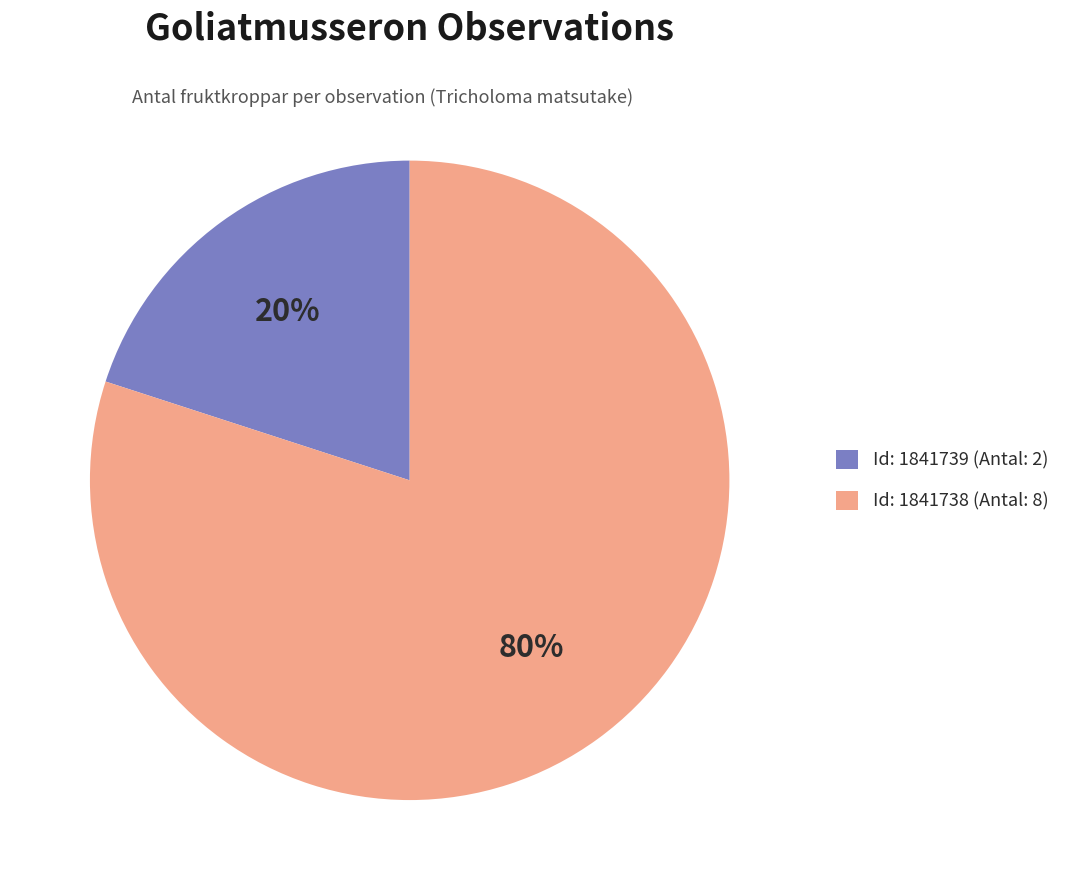

To the nearest percent, what is the average slice percentage?

50%